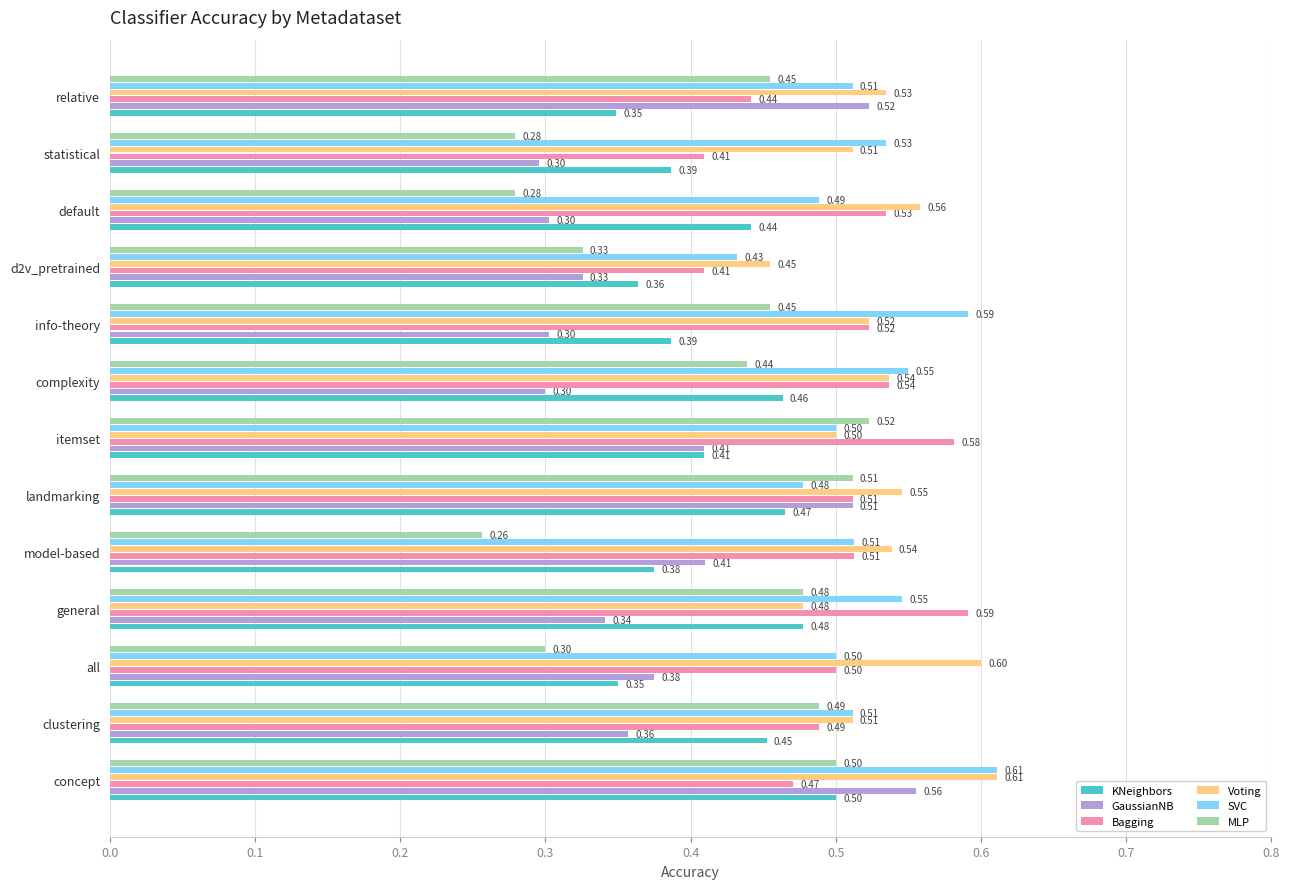

At which category does the chart reach its peak across all series?

concept